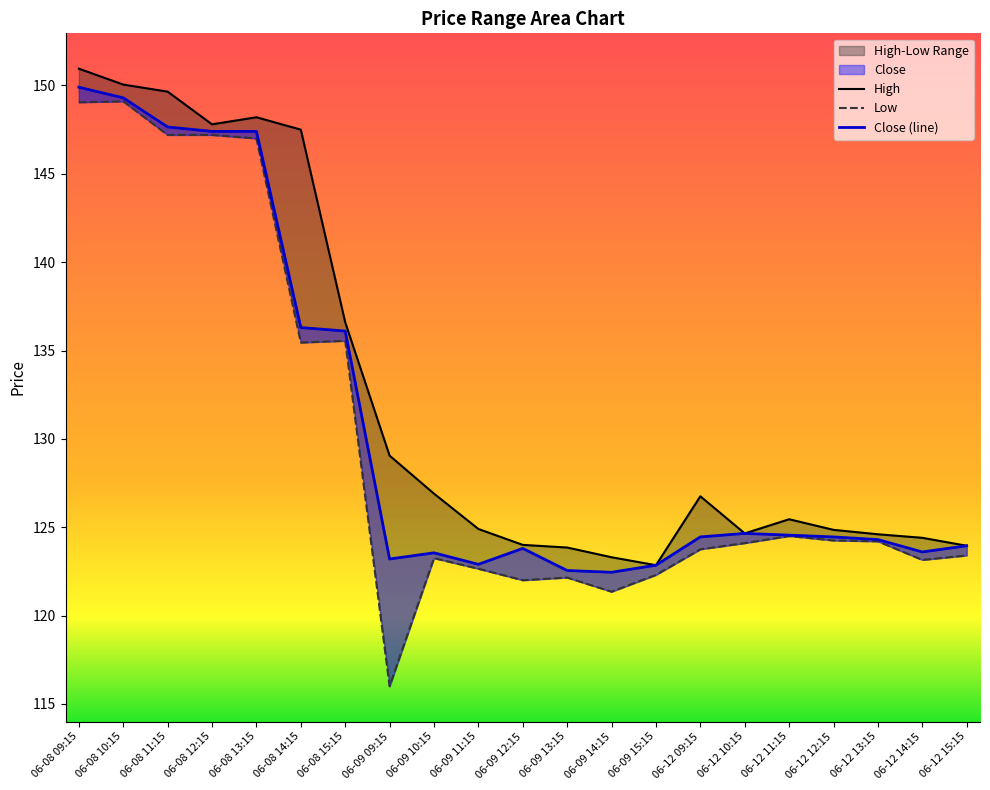

Does the chart display data point markers on the line(s)?

No